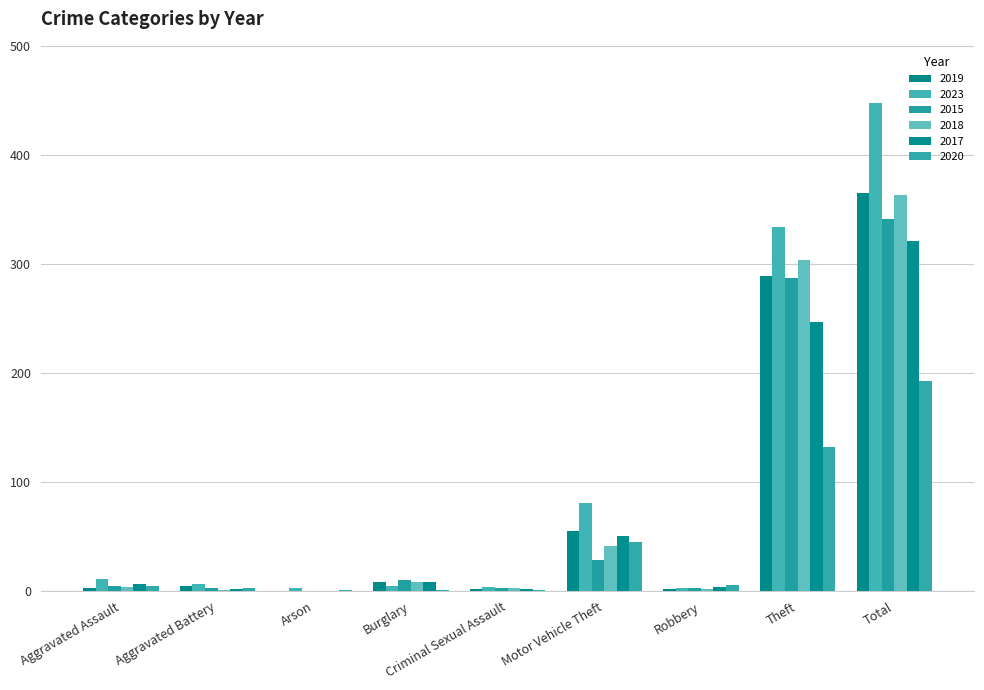

How many groups of bars are there?

9